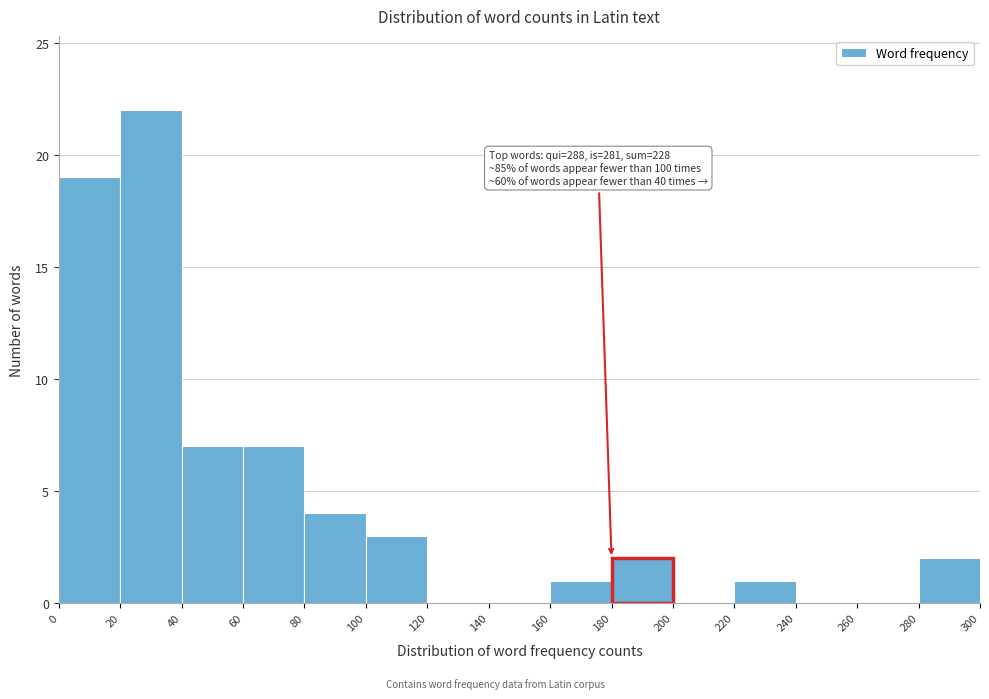

Over which range of the x-axis is the bar tallest?

20 to 40